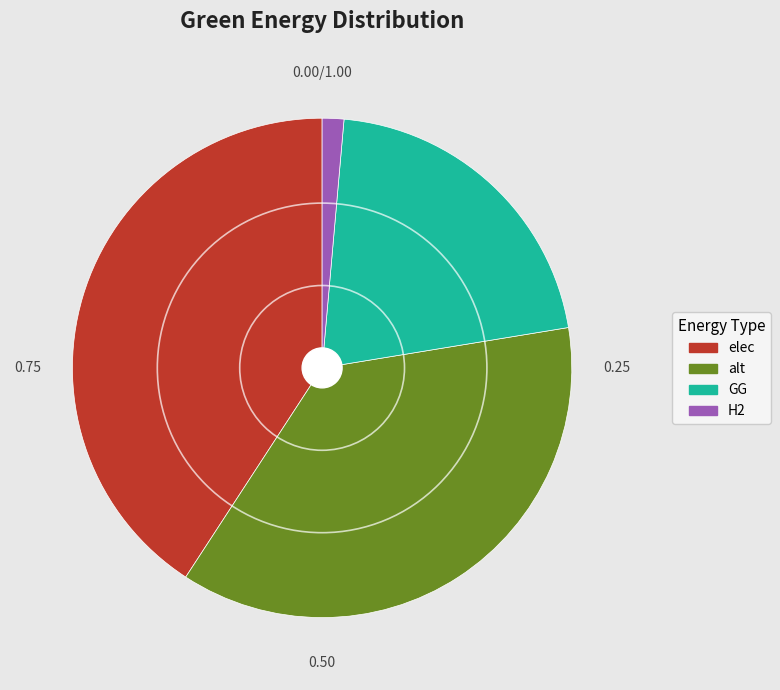

Is there any slice that represents more than half of the pie?

No